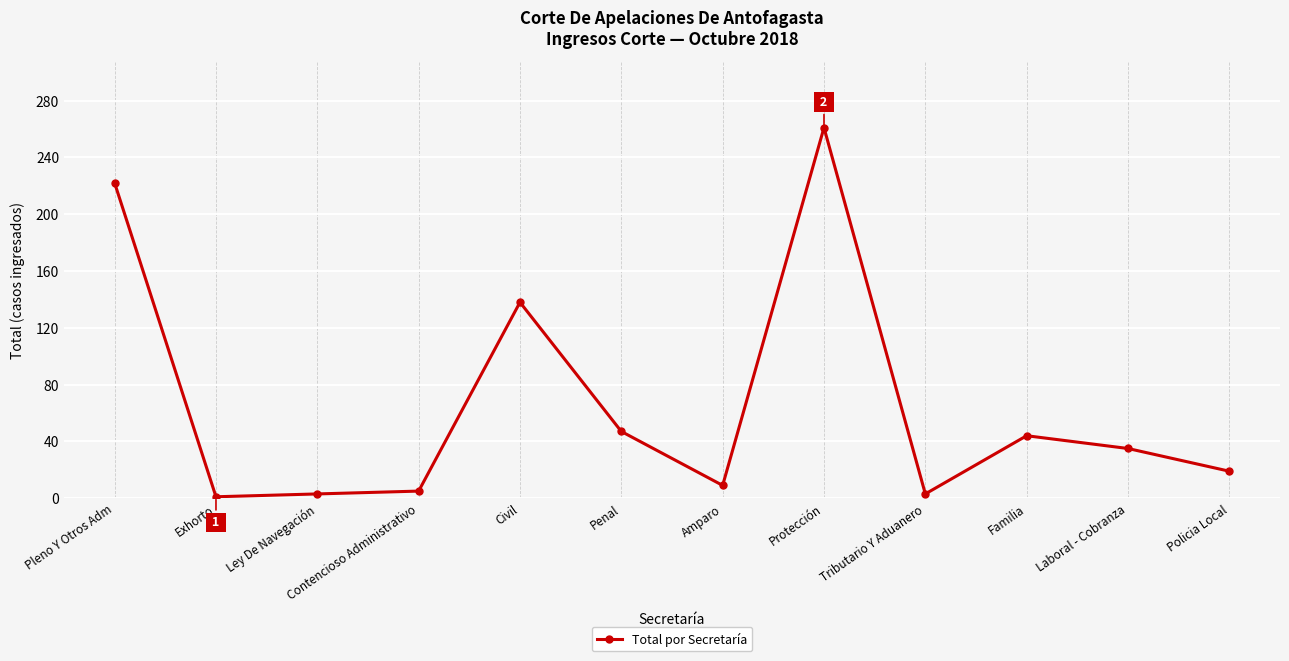

Reading left to right, transcribe all the data shown in this chart.

Pleno Y Otros Adm=222	Exhorto=1	Ley De Navegación=3	Contencioso Administrativo=5	Civil=138	Penal=47	Amparo=9	Protección=261	Tributario Y Aduanero=3	Familia=44	Laboral - Cobranza=35	Policia Local=19